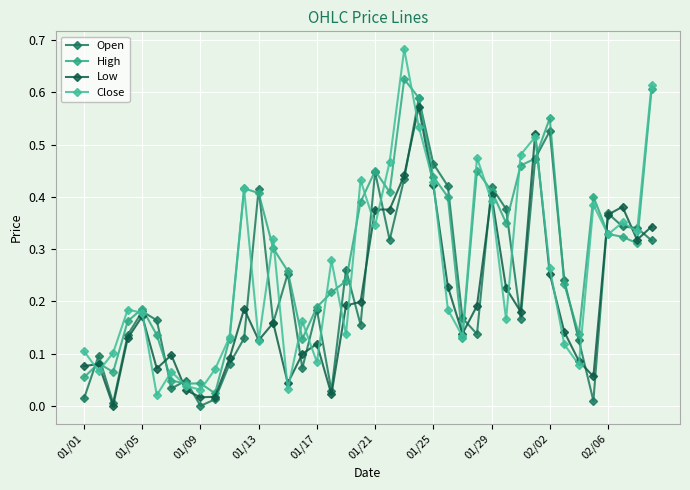

Count the number of data series in this chart.

4